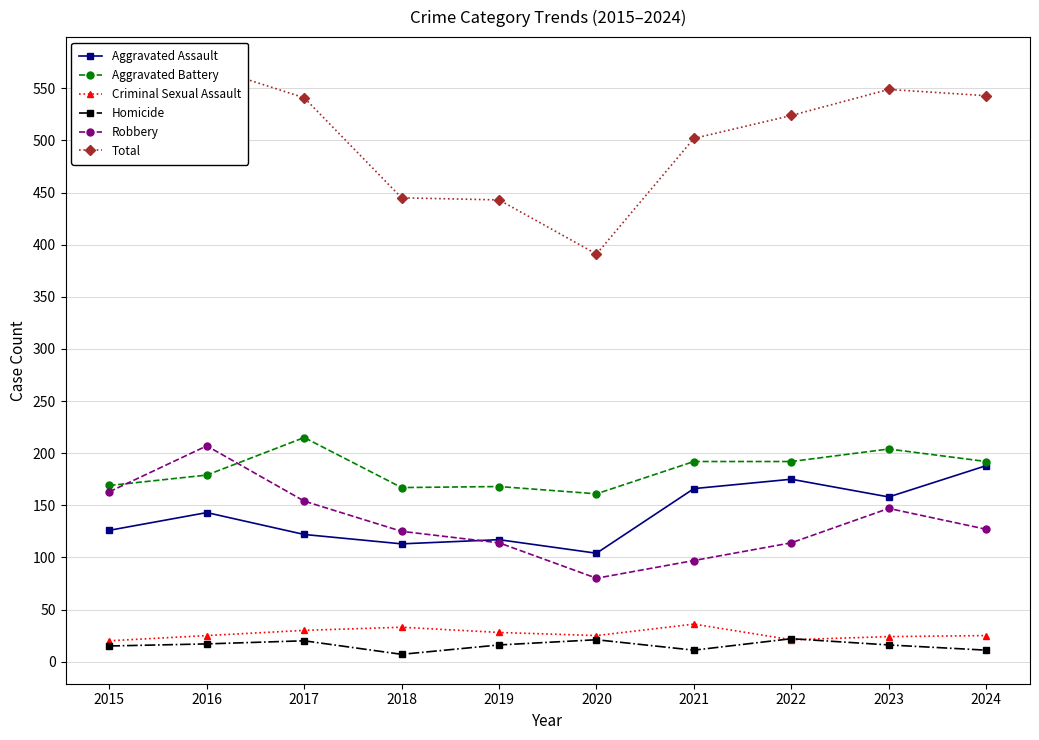

What is the spread (max minus min) of values at 2023?

533